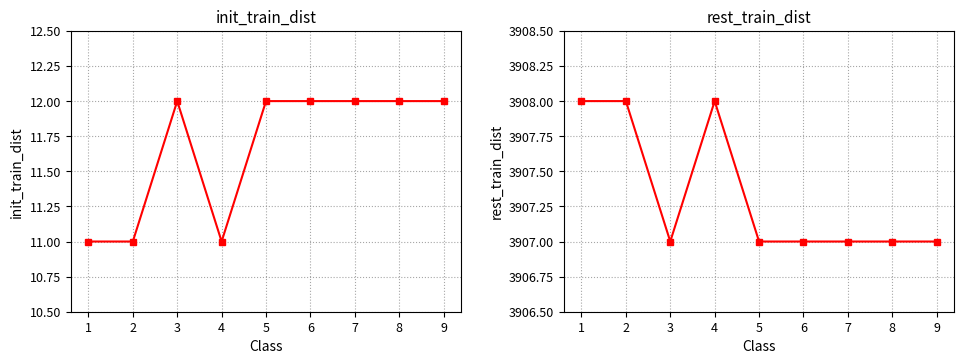

What is the average value of the init_train_dist series?

12